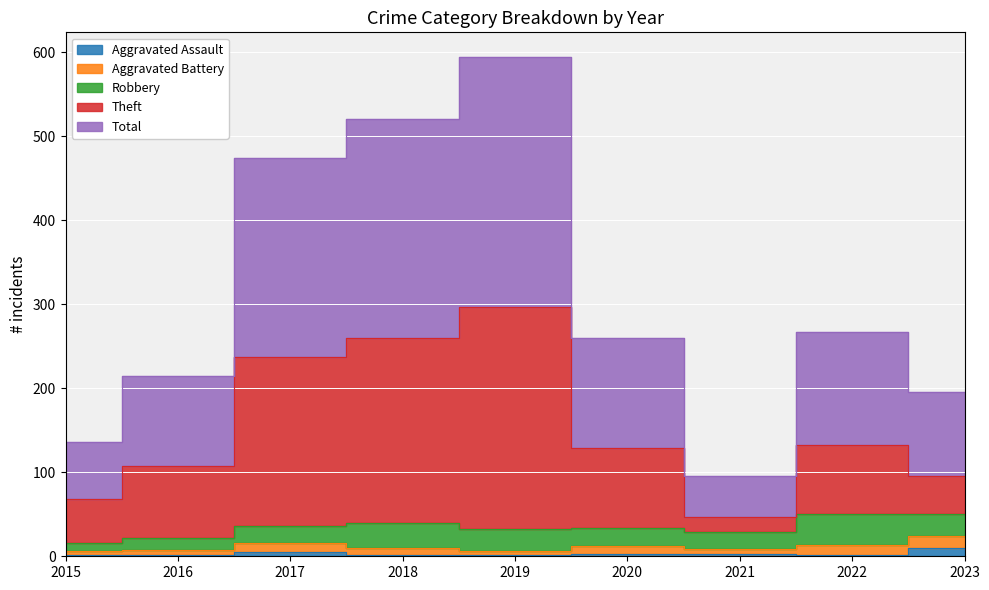

At how many categories does at least one series exceed 259?

5